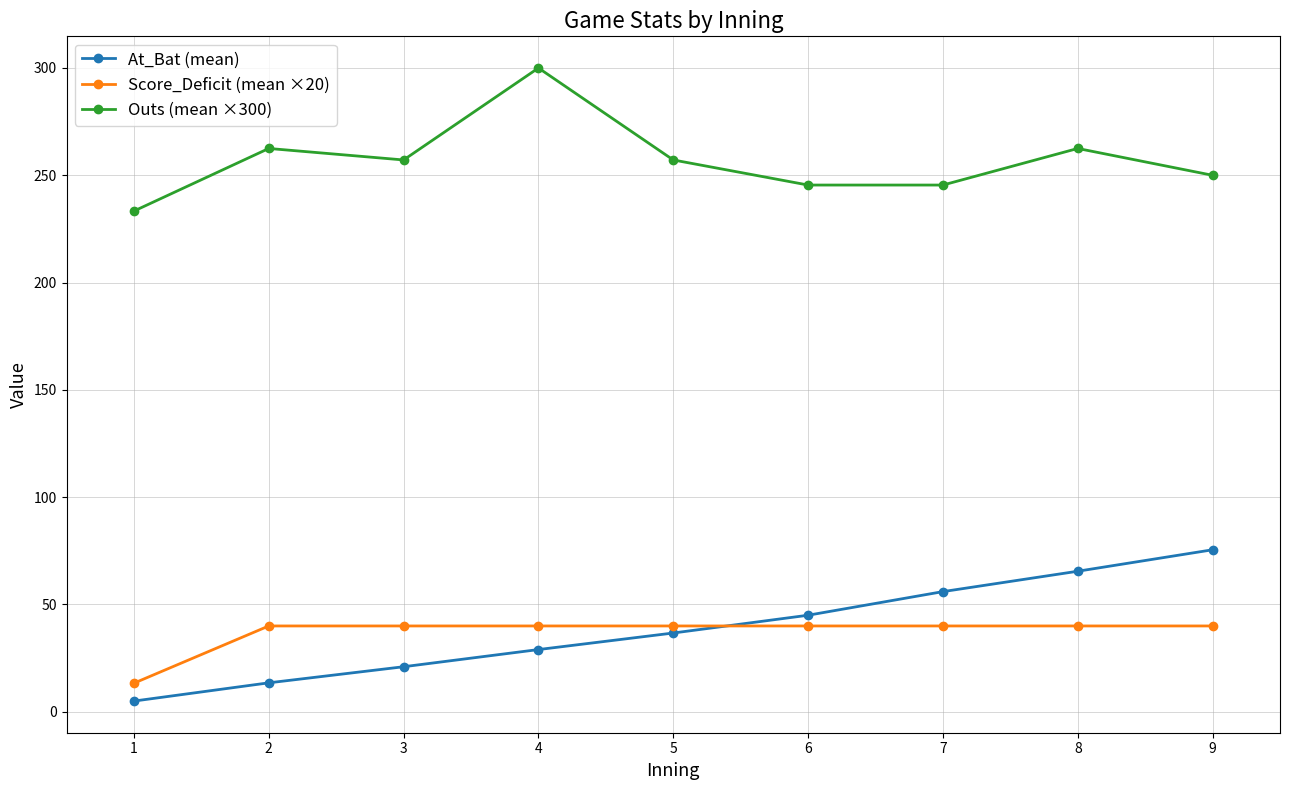

How many lines are shown in the chart?

3